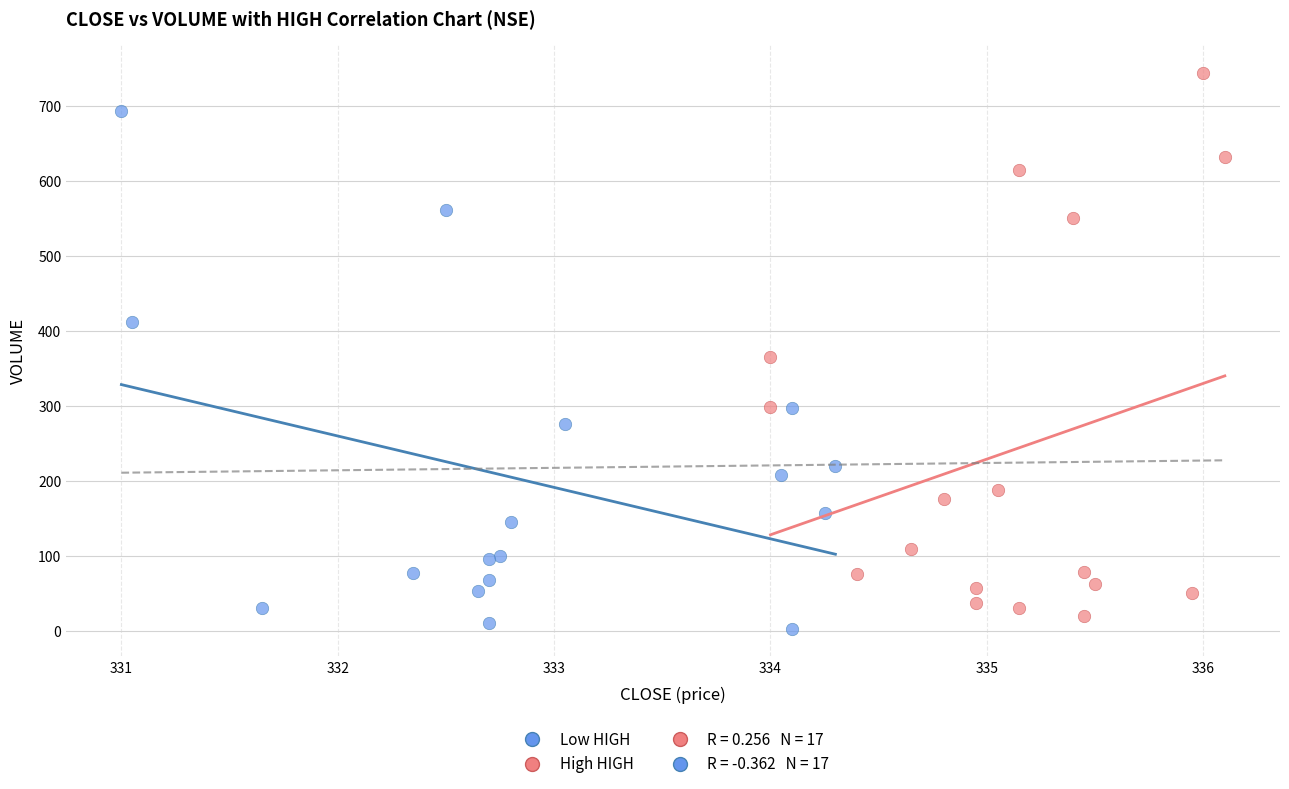

Which series contains the highest Y value?

High HIGH